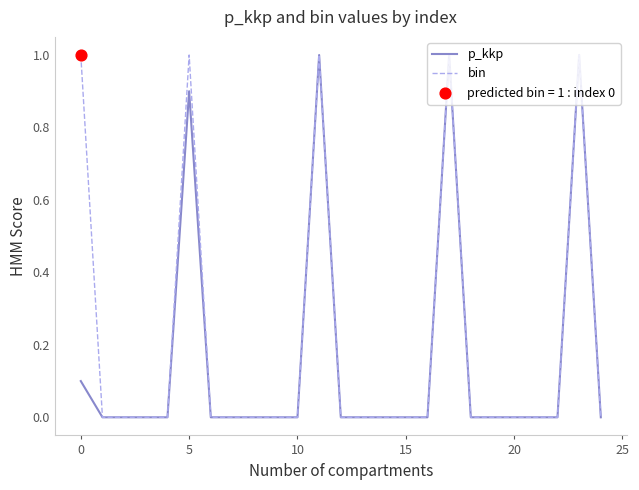

What is the highest value of the p_kkp series?

1.0